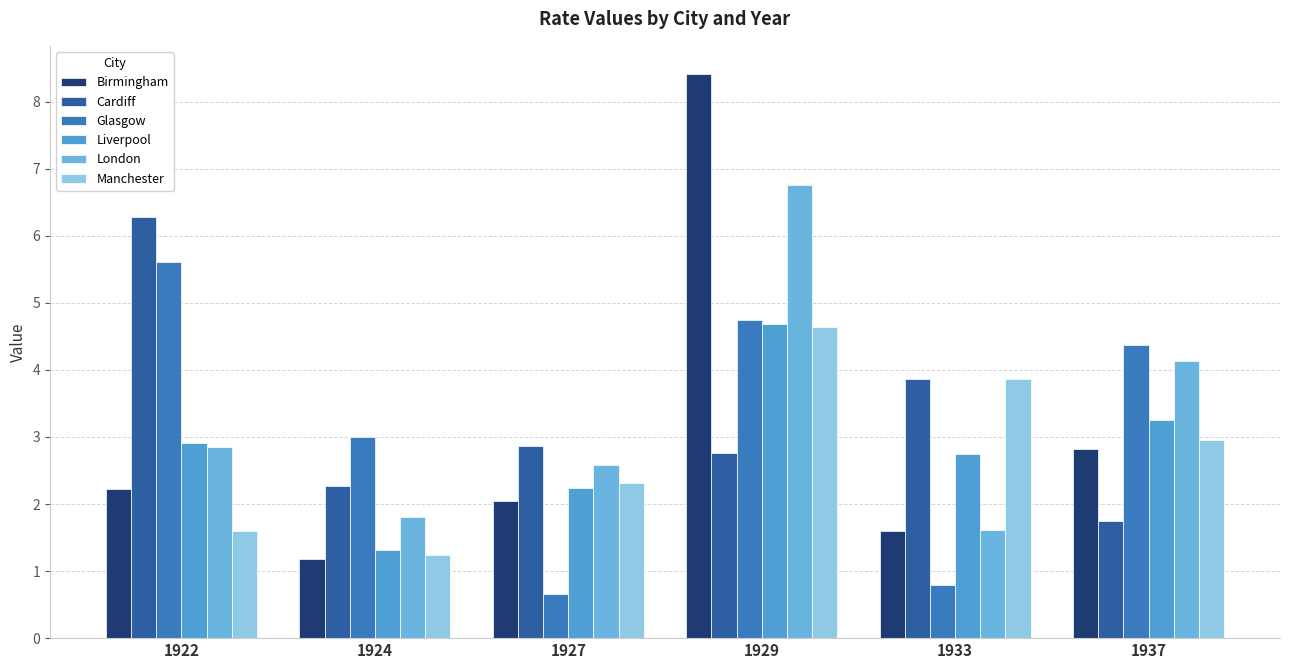

What is the maximum value for Birmingham?

8.4